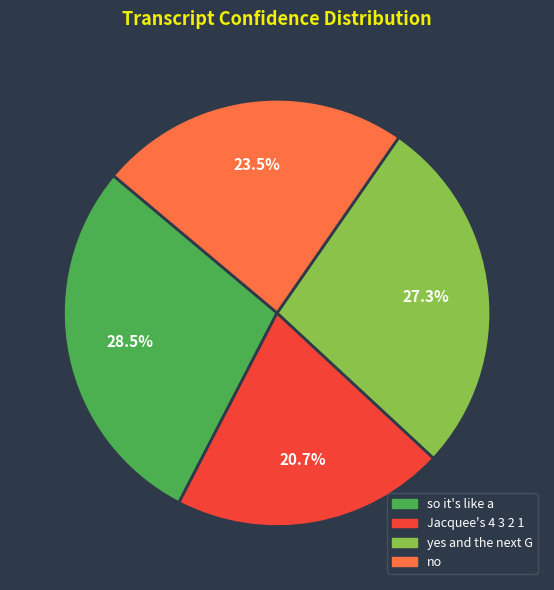

To the nearest percent, what is the combined percentage of no and so it's like a?

52%